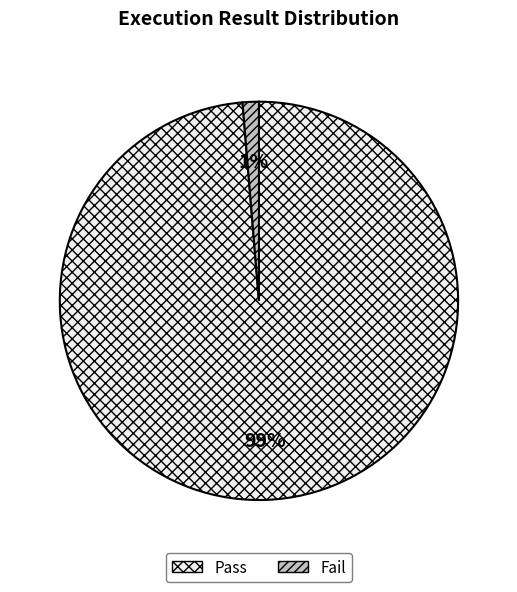

To the nearest percent, what portion does Fail represent?

1%